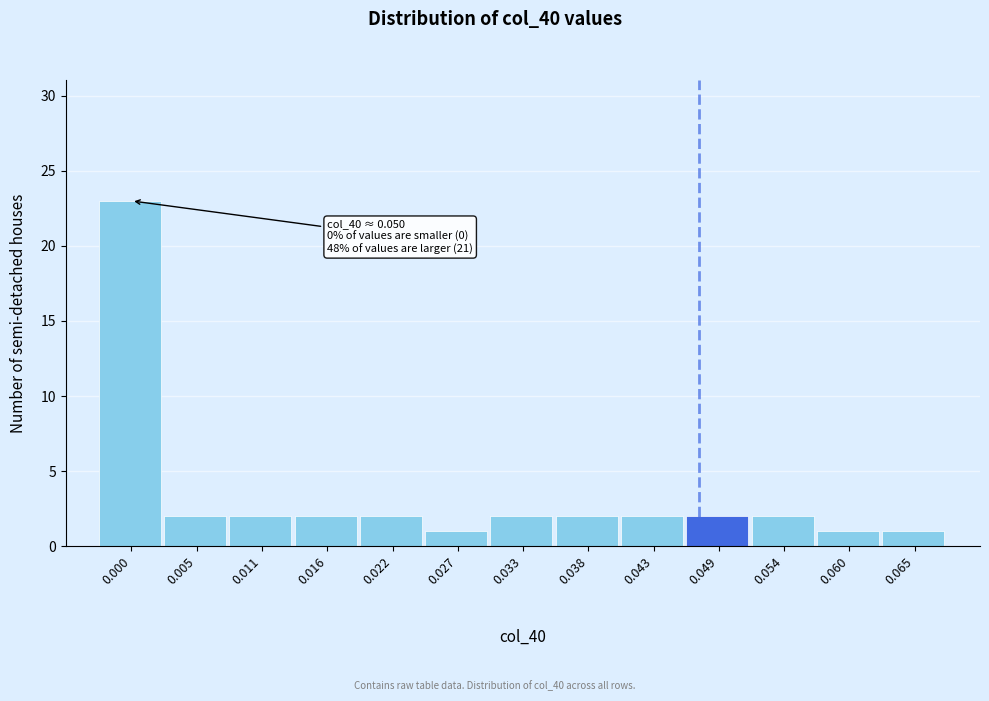

Reading left to right, transcribe all the data shown in this chart.

0.000=23	0.005=2	0.011=2	0.016=2	0.022=2	0.027=1	0.033=2	0.038=2	0.043=2	0.049=2	0.054=2	0.060=1	0.065=1